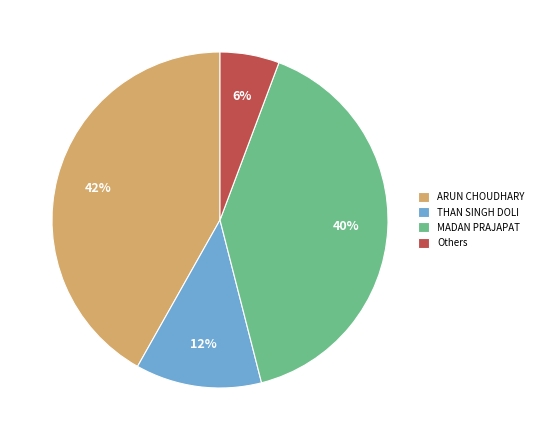

Rank the categories by value from lowest to highest.

Others, THAN SINGH DOLI, MADAN PRAJAPAT, ARUN CHOUDHARY